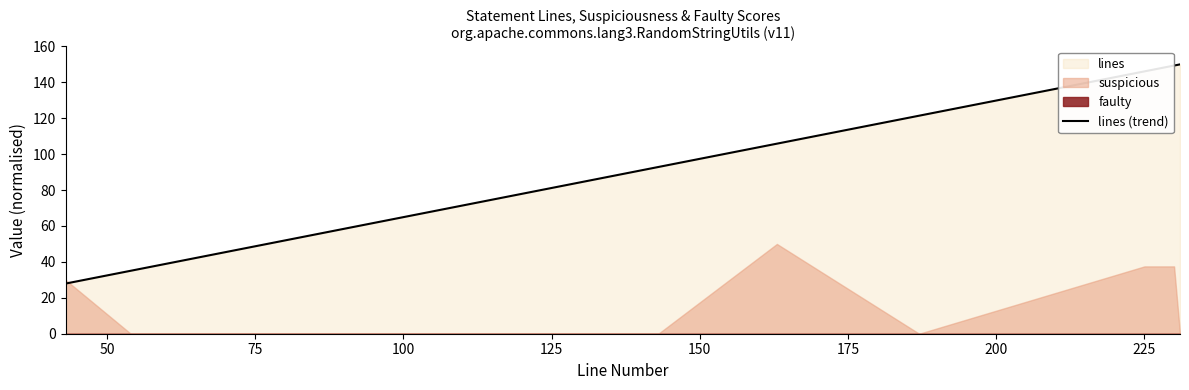

What is the minimum value for lines (trend)?

27.9